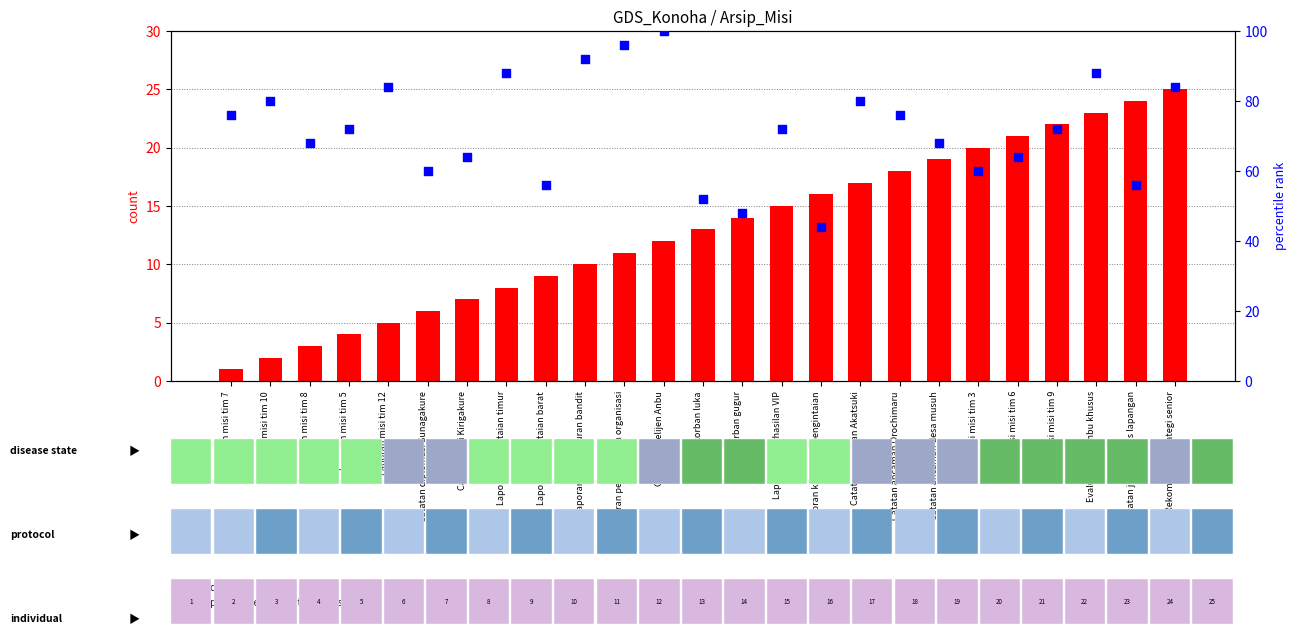

What are all the series names shown in the legend?

count, percentile rank within the sample